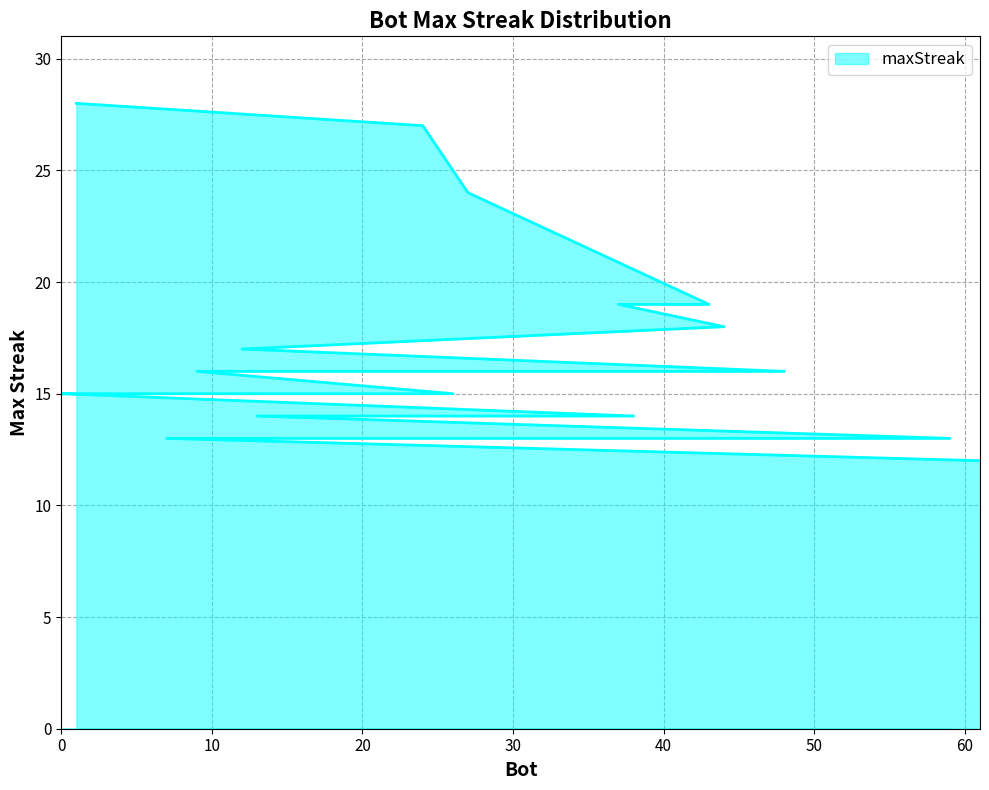

What is the difference between the second highest and second lowest values?

14